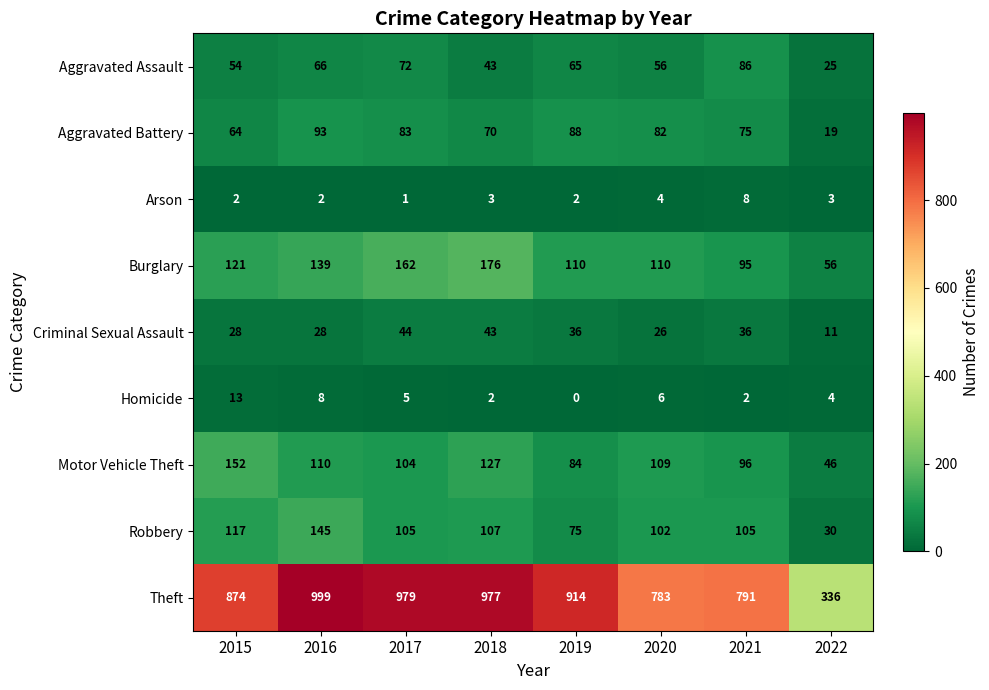

Where does the Criminal Sexual Assault series first go above 36?

2017